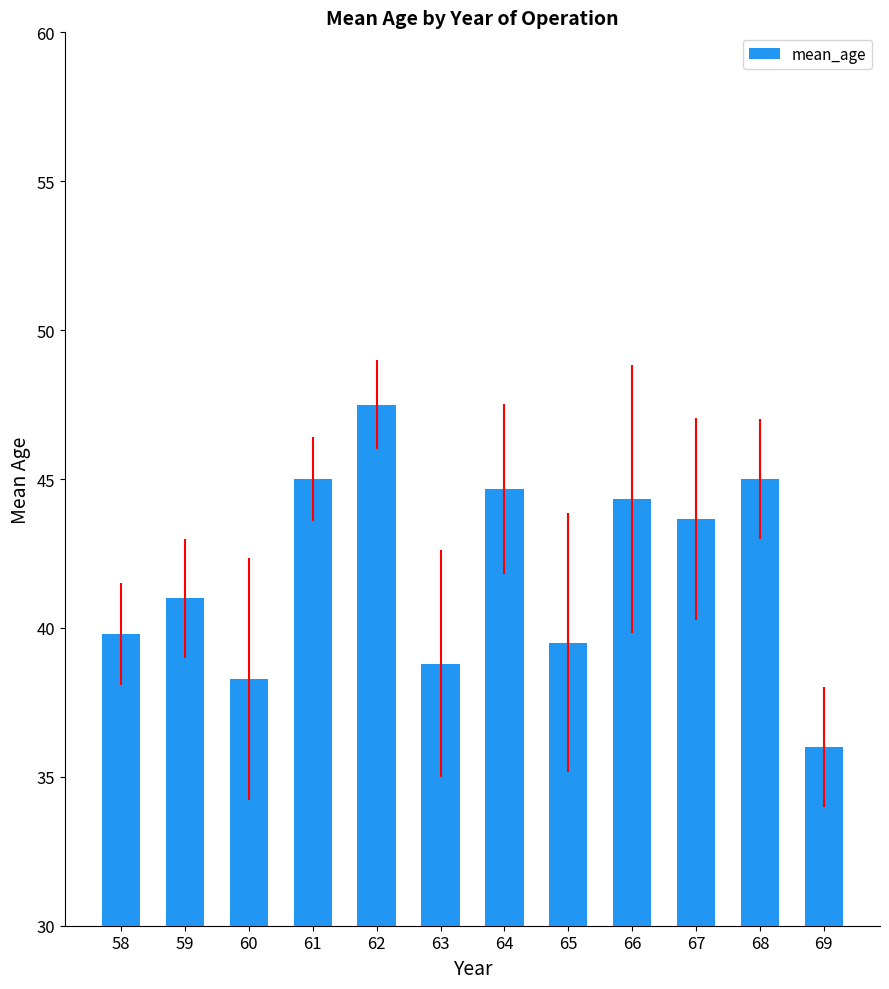

What is the ratio of the value at 63 to the value at 58?

1.0